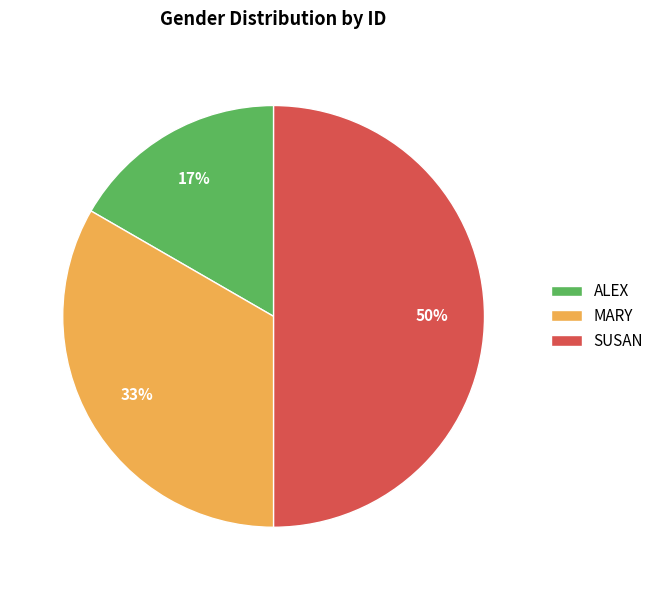

True or false: ALEX accounts for 8% of the total.

False